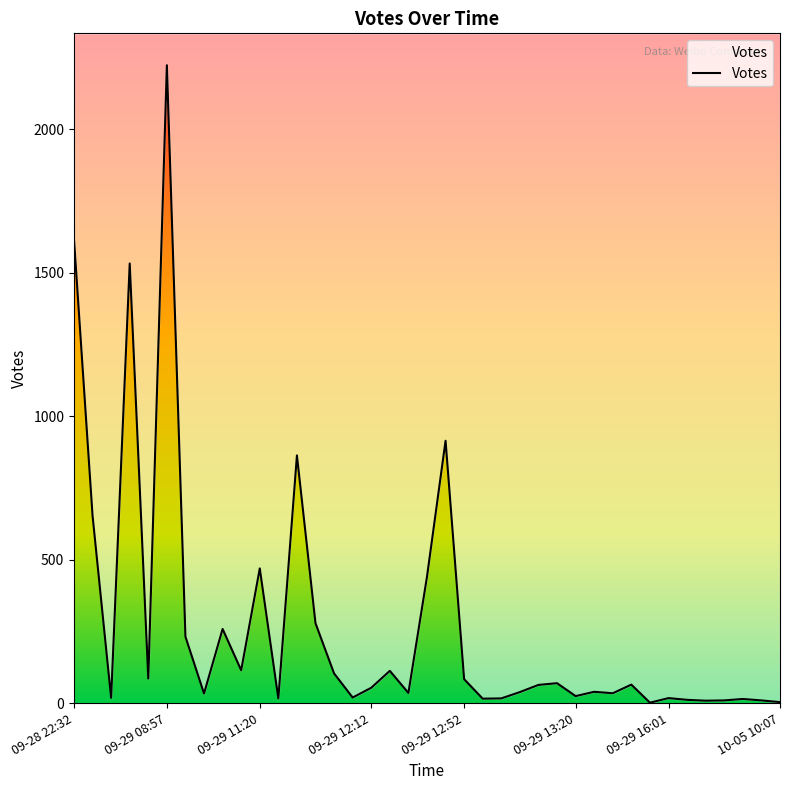

What is the difference between the second highest and minimum values?

1616